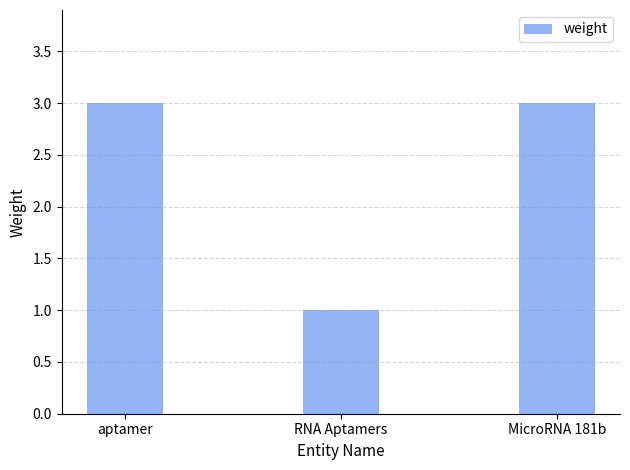

How many bars are there in total?

3